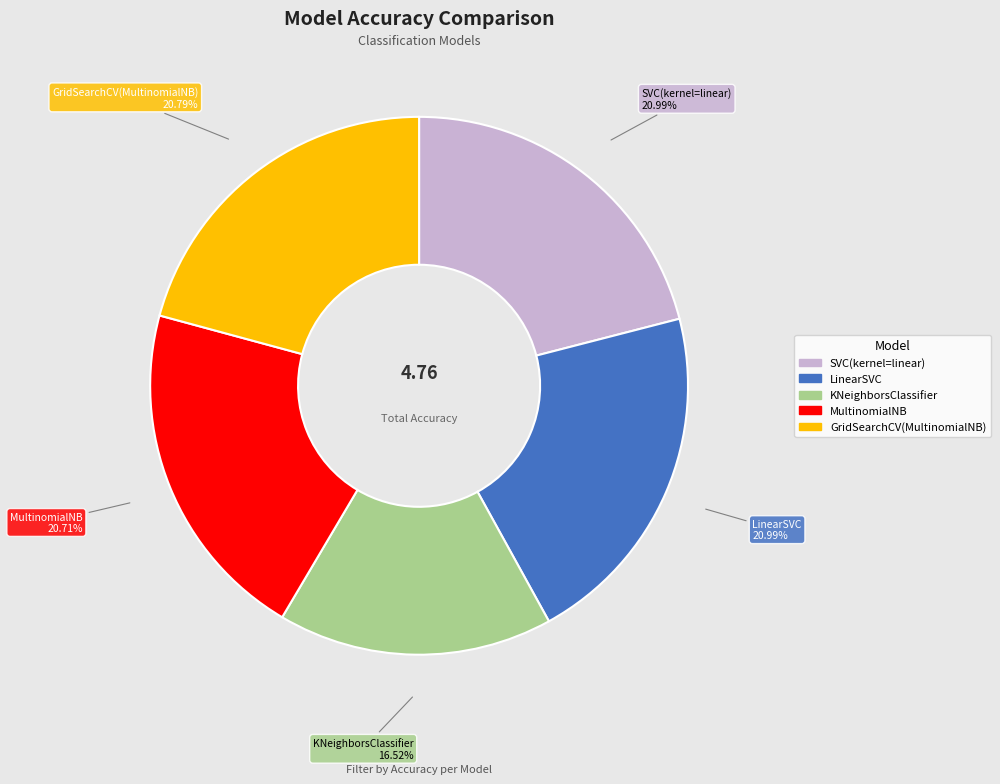

Do GridSearchCV(MultinomialNB) and LinearSVC together represent more than half of the pie?

No